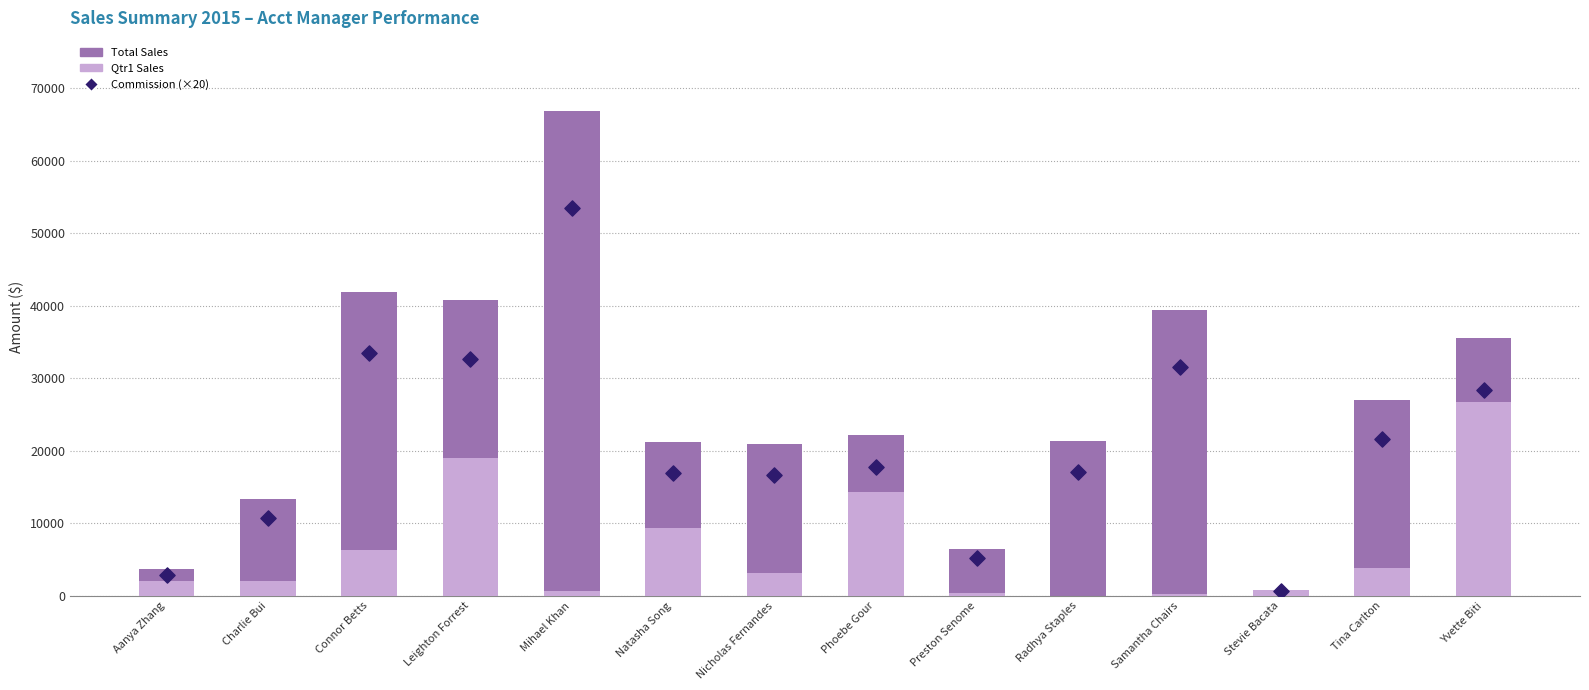

At how many categories does at least one series exceed 48543?

1